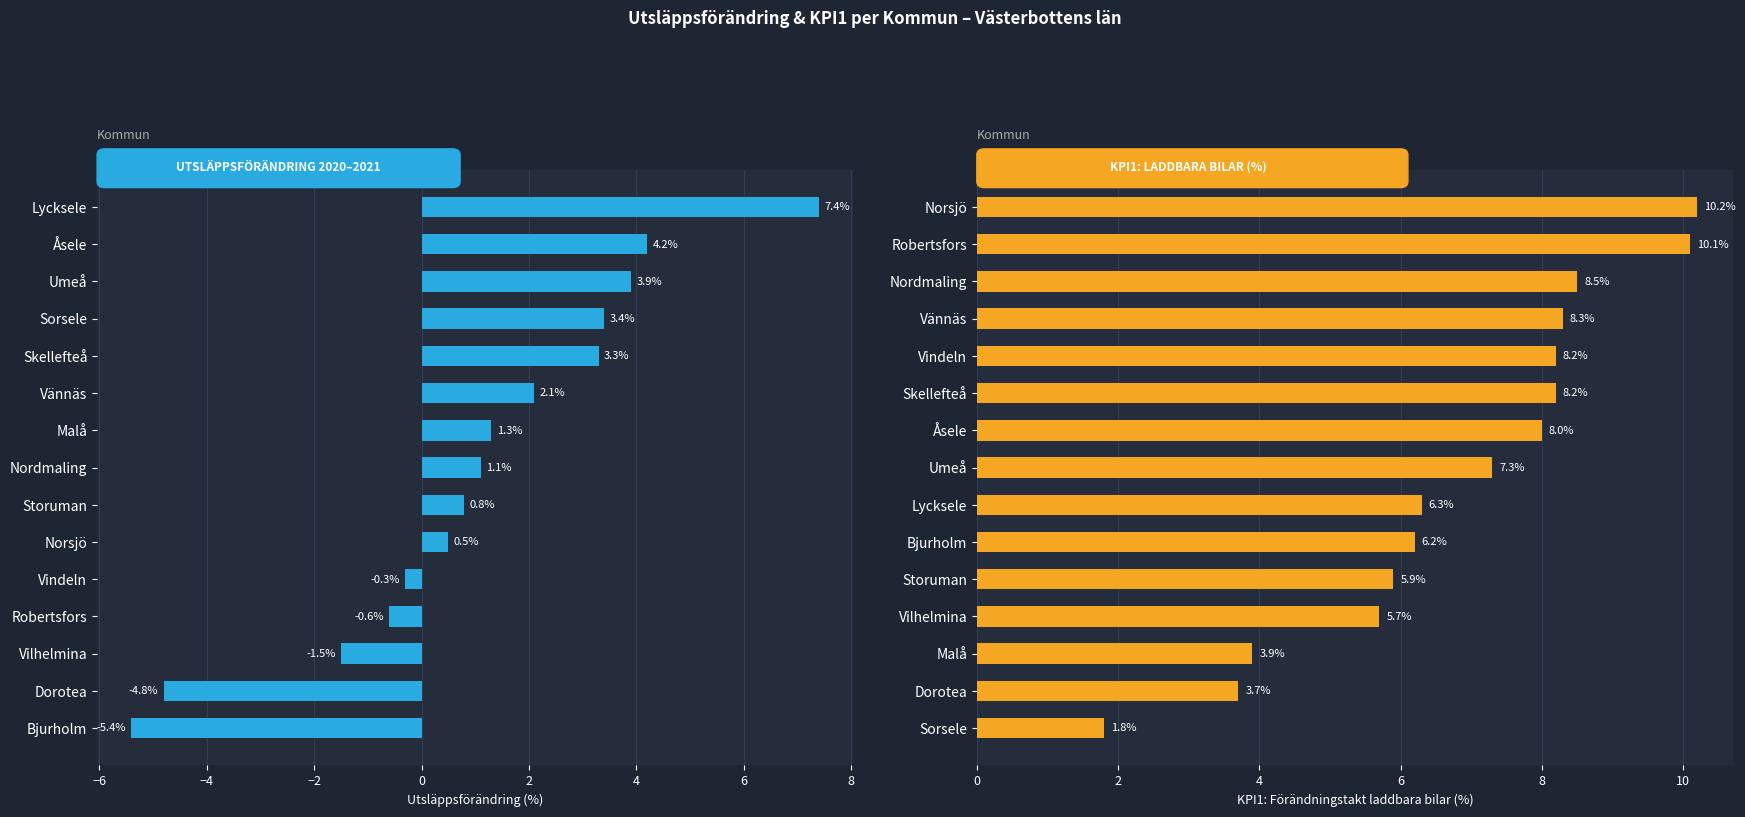

At how many categories does at least one series exceed 0?

15